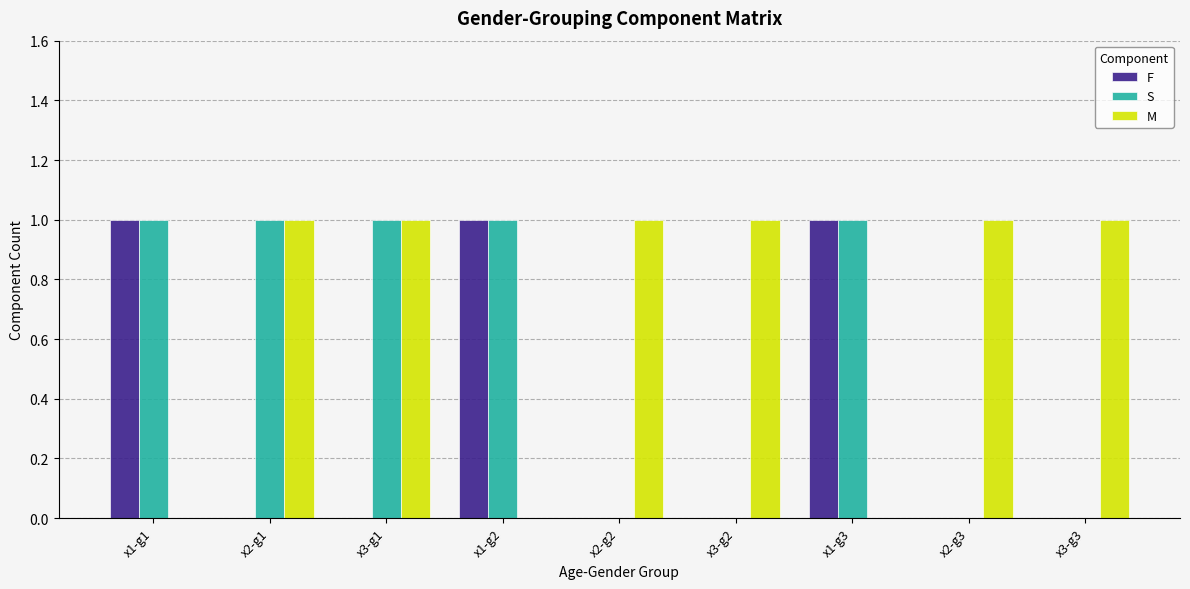

Count the number of categories in the chart.

9